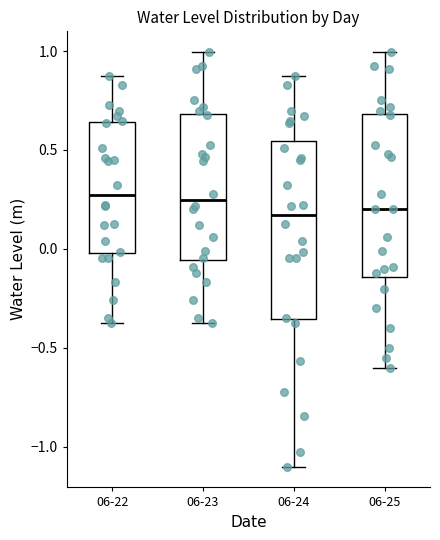

Where is the upper edge of the box for 06-24 on the y-axis? The values are not printed on the chart, so give them approximately, as read against the axis.

0.55